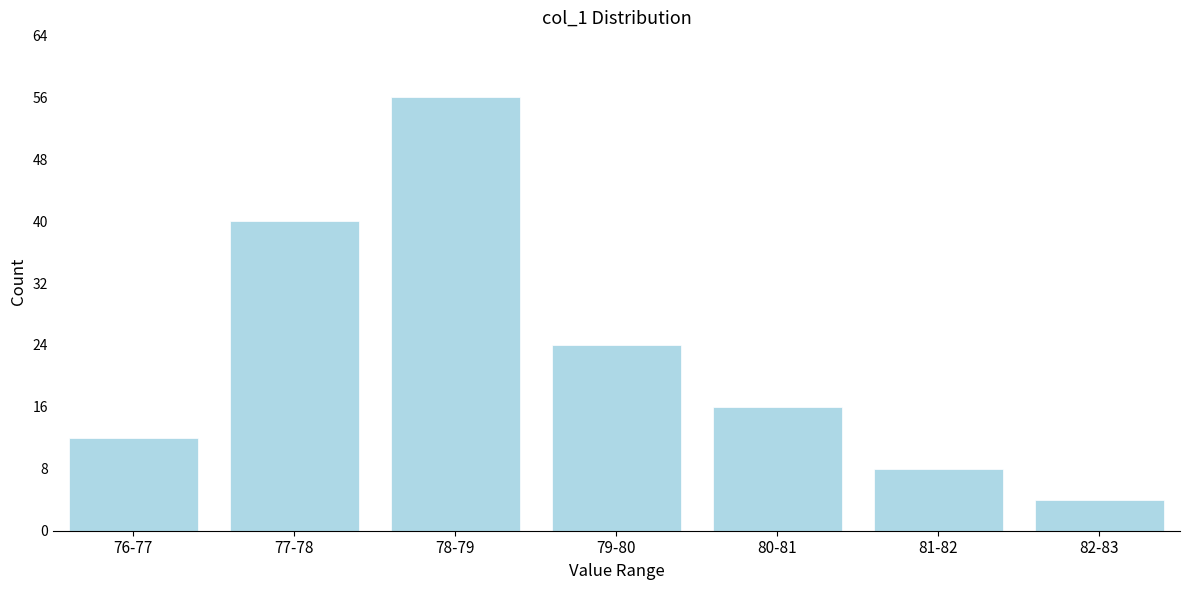

Reading left to right, transcribe all the data shown in this chart.

76-77=12	77-78=40	78-79=56	79-80=24	80-81=16	81-82=8	82-83=4